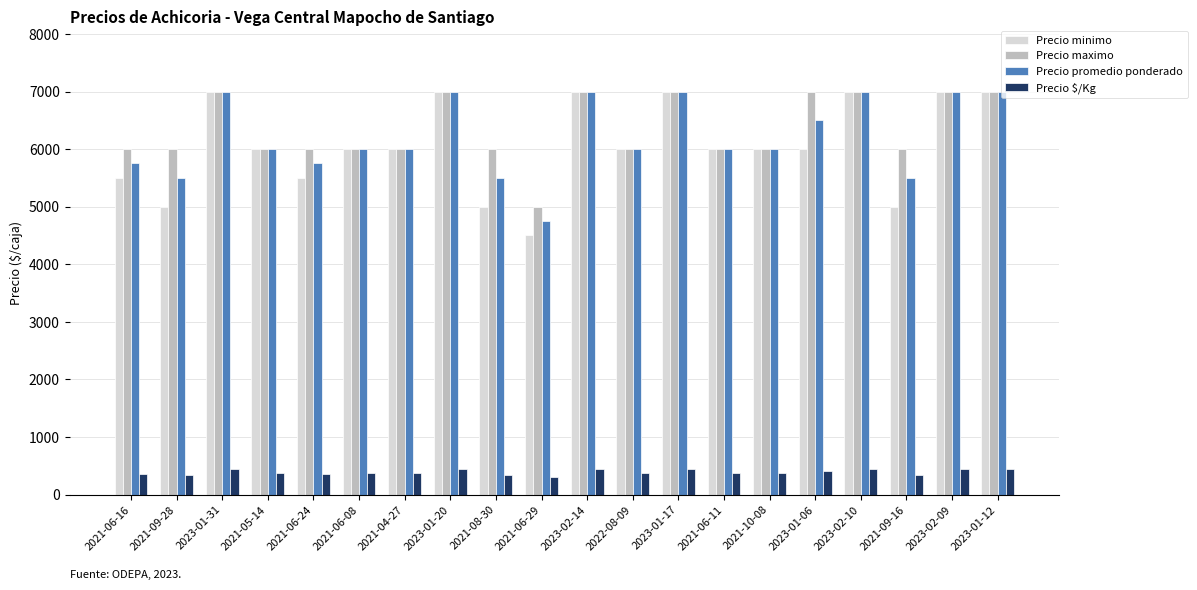

What is the difference between the maximum and minimum values in the Precio promedio ponderado series?

2244